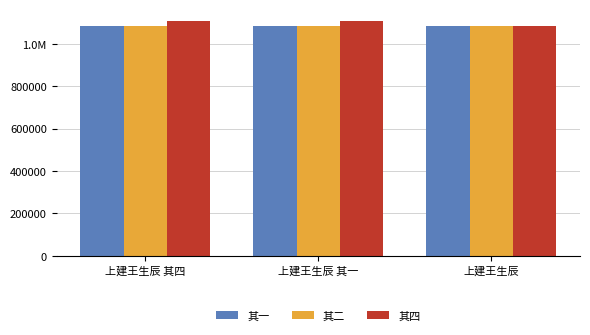

At how many categories does at least one series exceed 1089918?

2